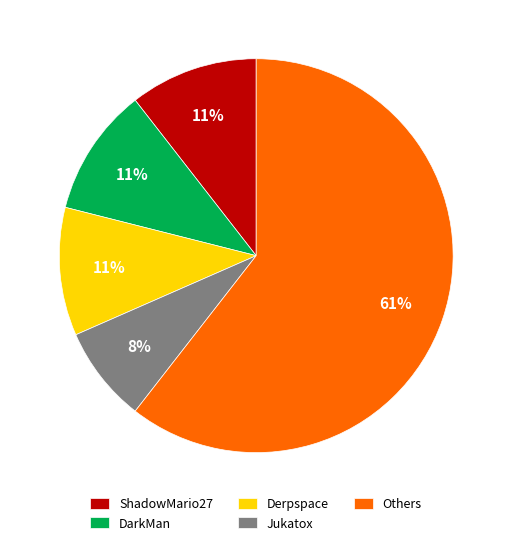

Does Jukatox represent more than half of the total?

No